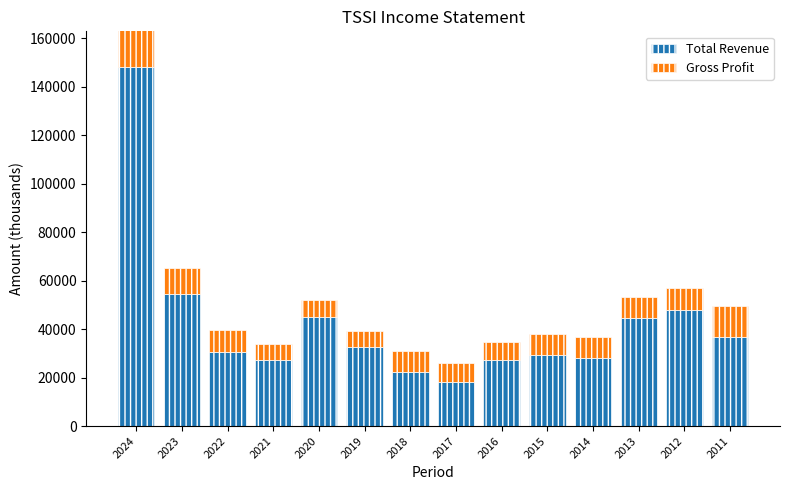

What is the difference between the second highest and minimum values in the Gross Profit series?

6100